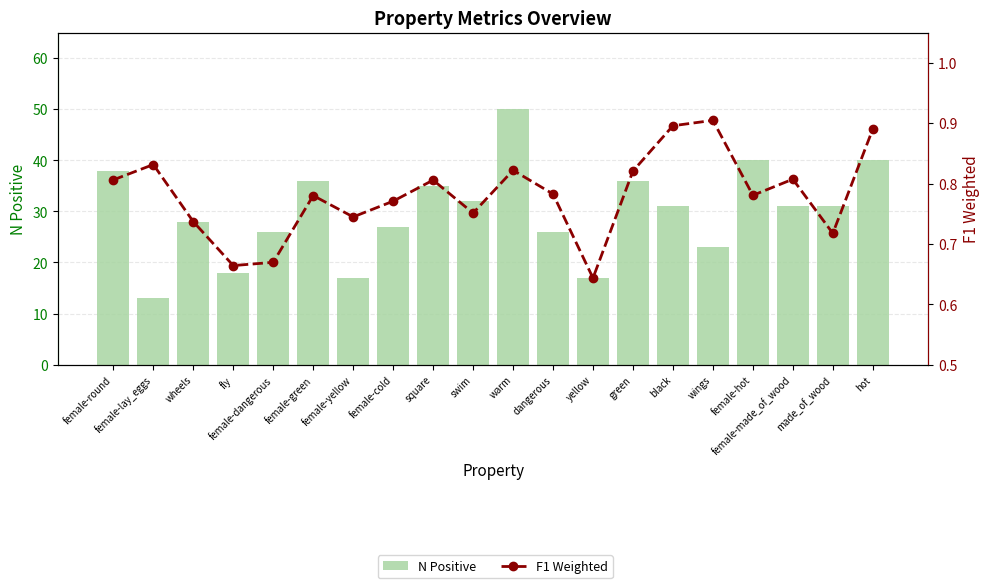

At which category is the sum across all series the highest?

warm